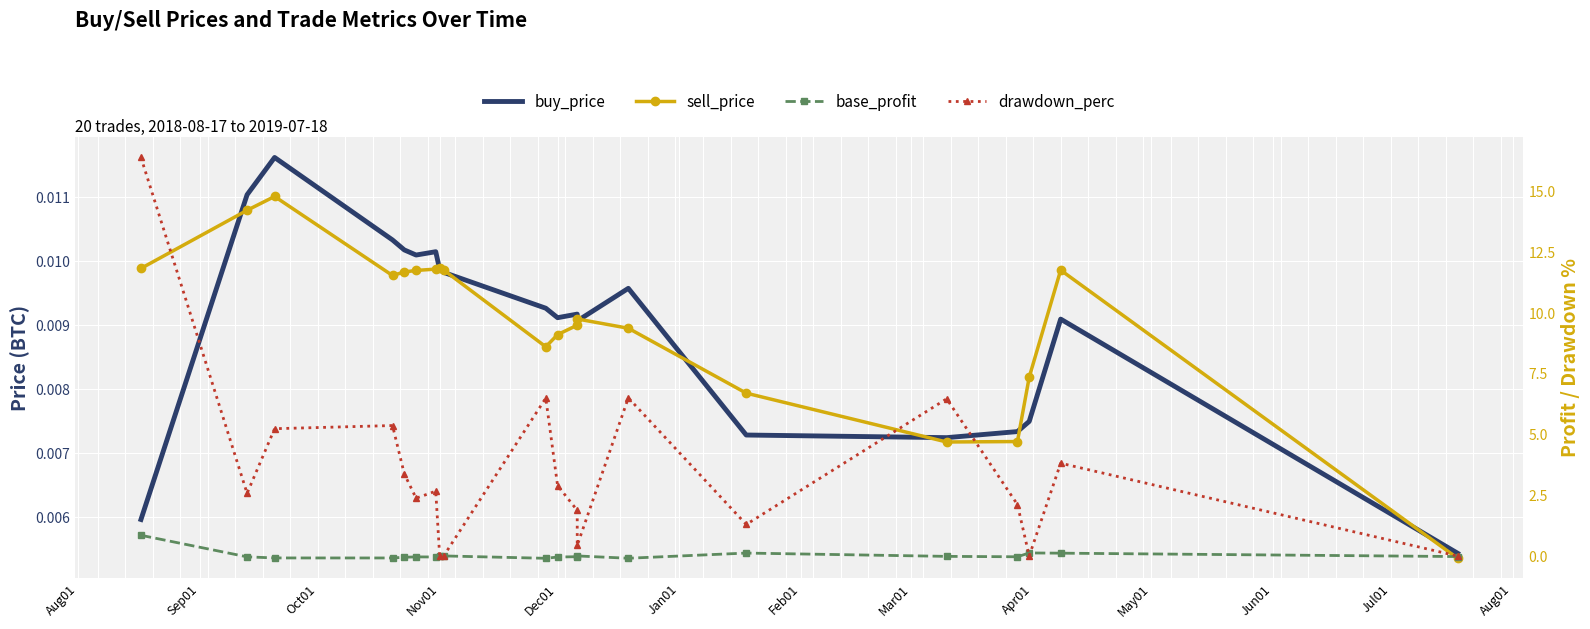

How many values in the base_profit series exceed 0?

7